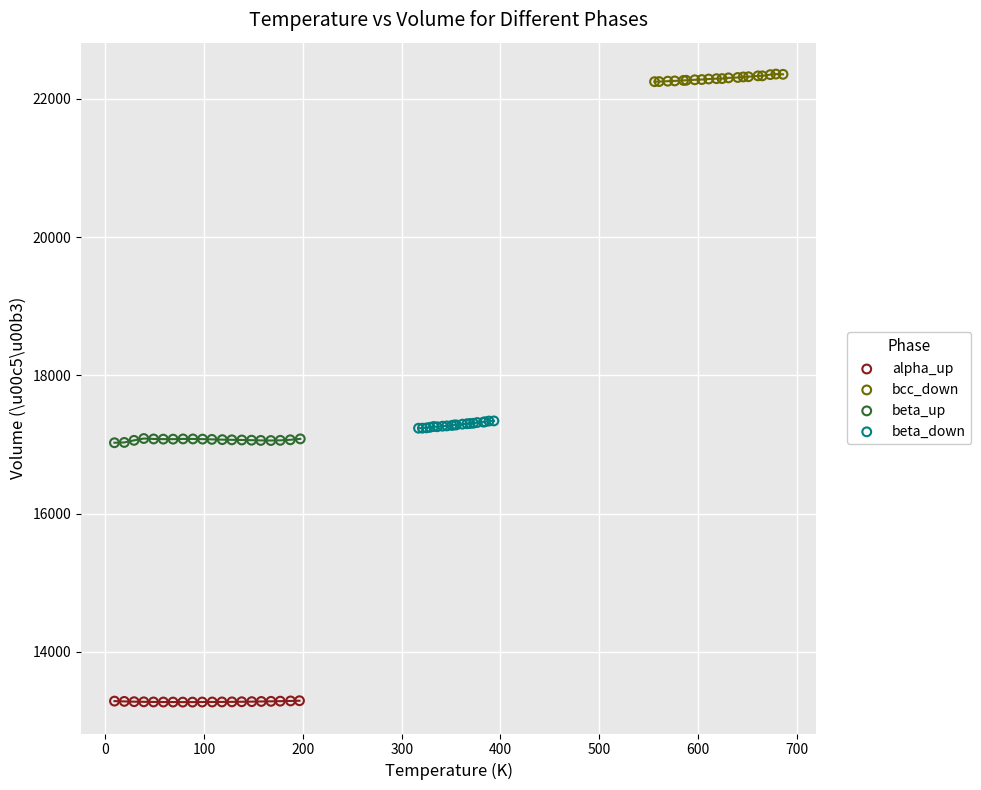

Which series contains the lowest Y value?

alpha_up